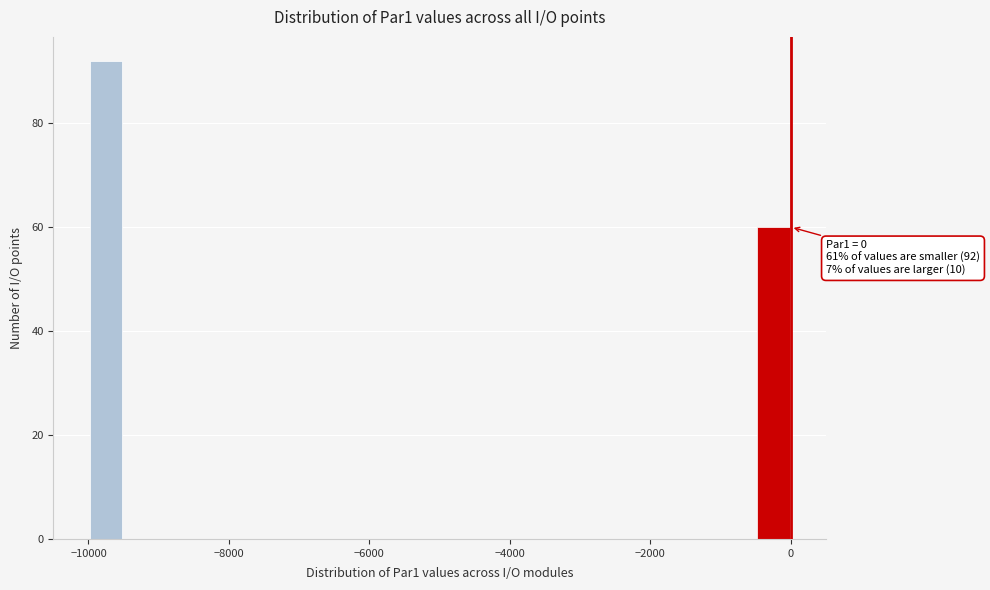

Read against the x-axis, roughly where is the centre of the tallest bar?

-9800